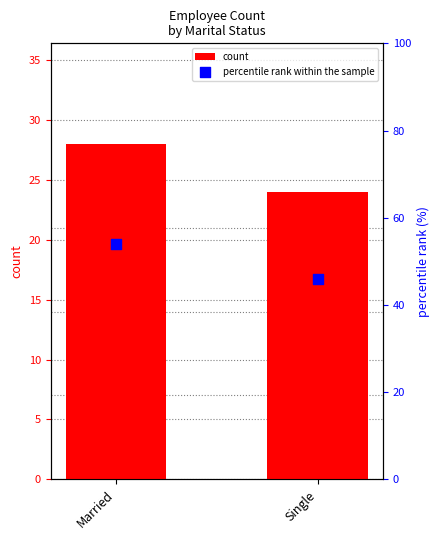

At how many categories does at least one series exceed 37?

2